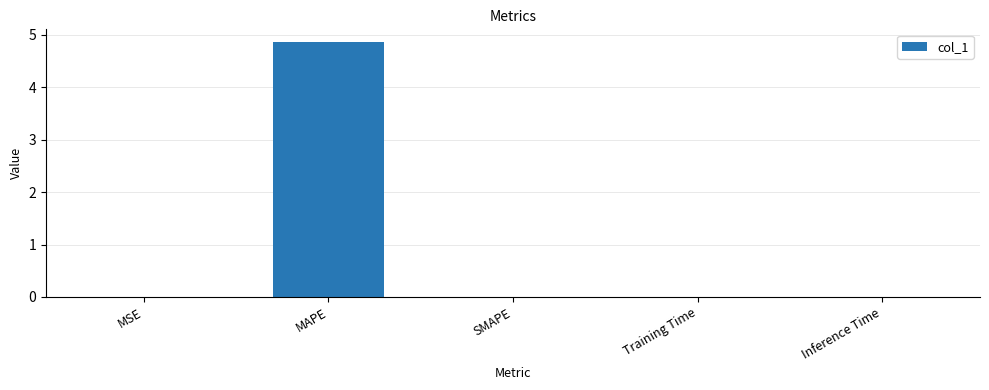

The value at MSE is 0.0. True or false?

True